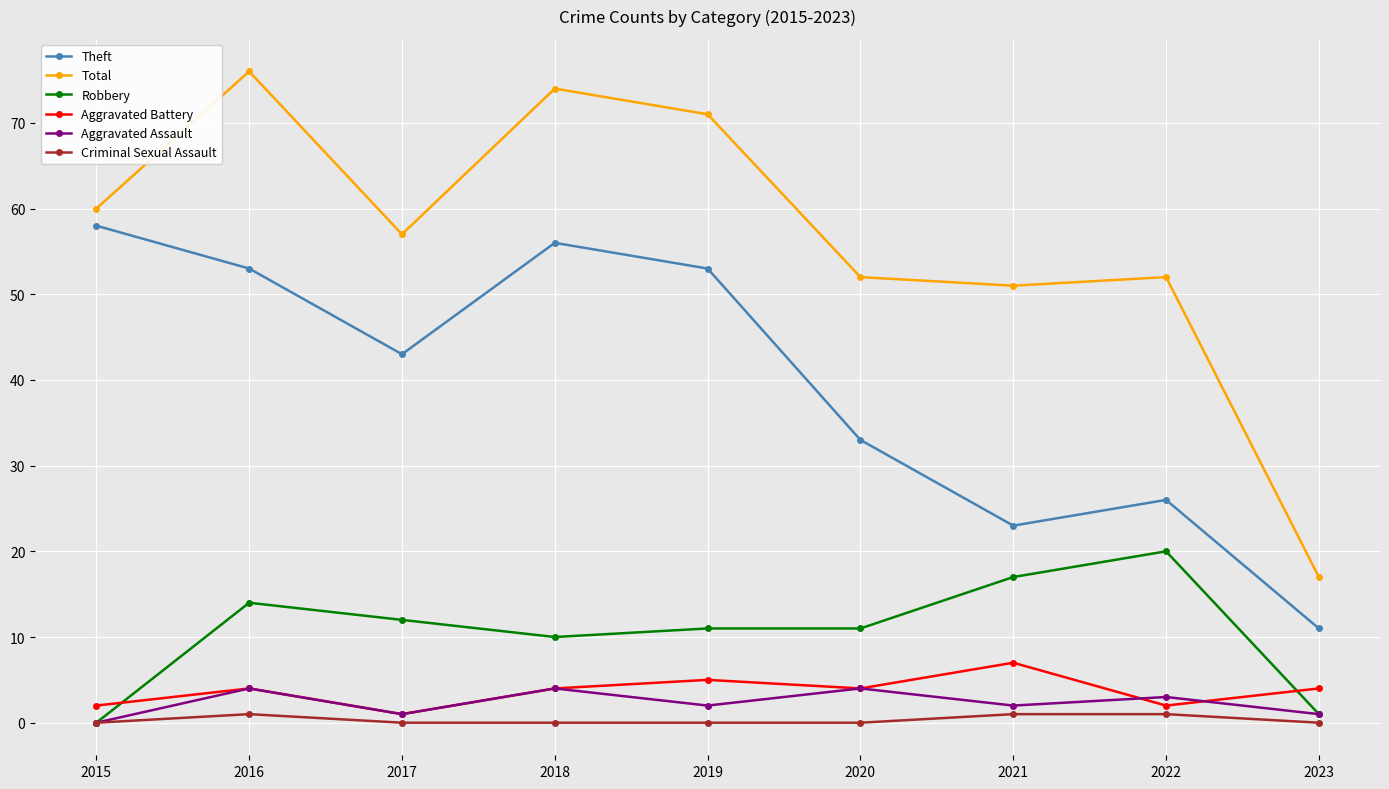

Is the value of Criminal Sexual Assault at 2016 greater than the value of Aggravated Assault at 2016?

No